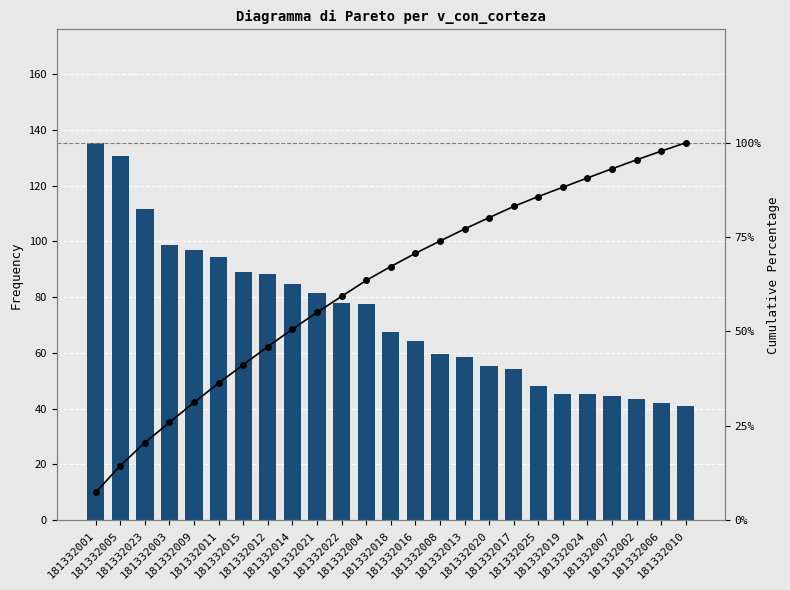

Which has a higher value, 181332006 or 181332019?

181332019